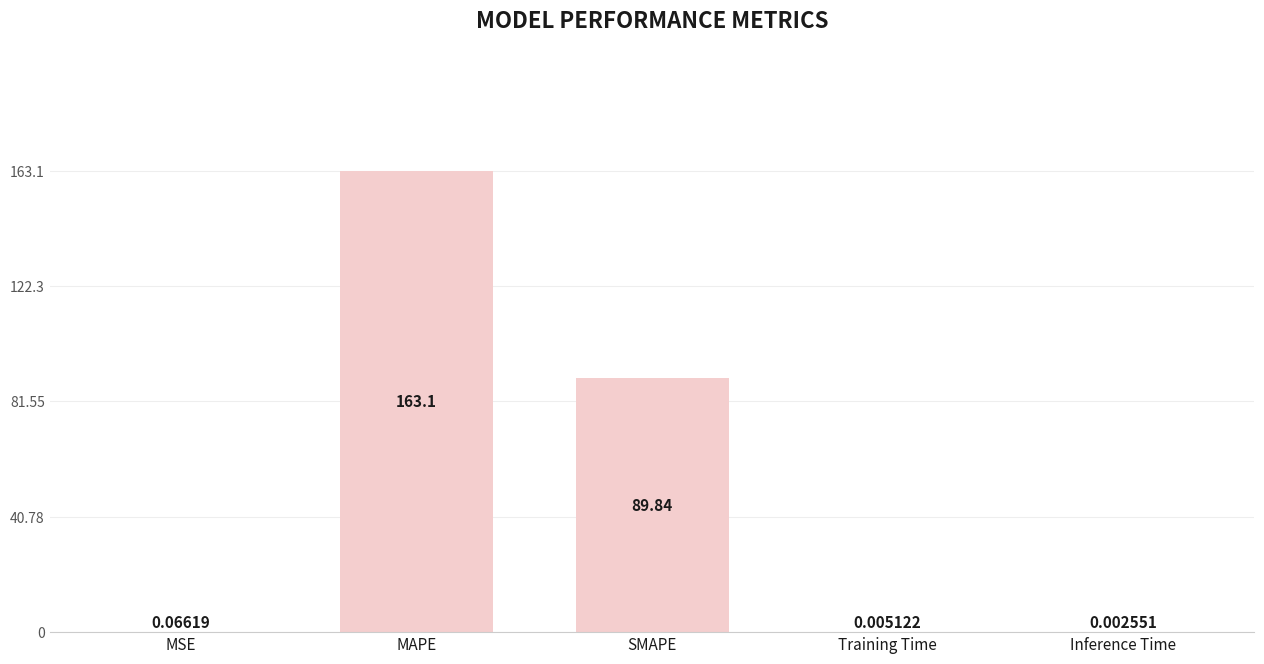

Which label corresponds to the largest value in the chart?

MAPE